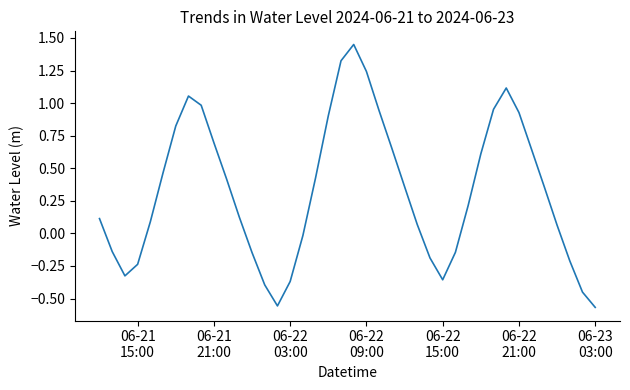

What is the difference between the maximum and minimum values?

2.0